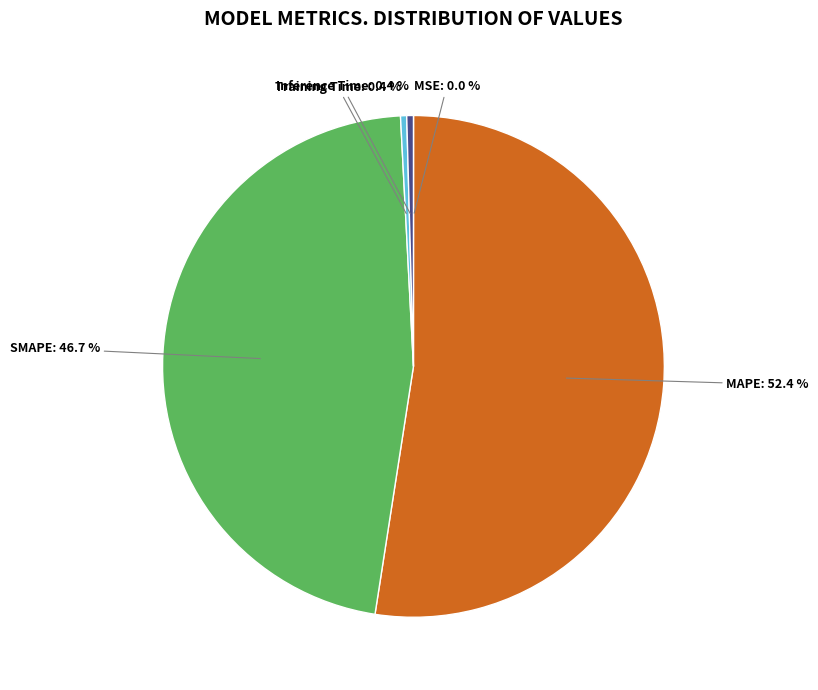

Does any single category account for the majority?

Yes